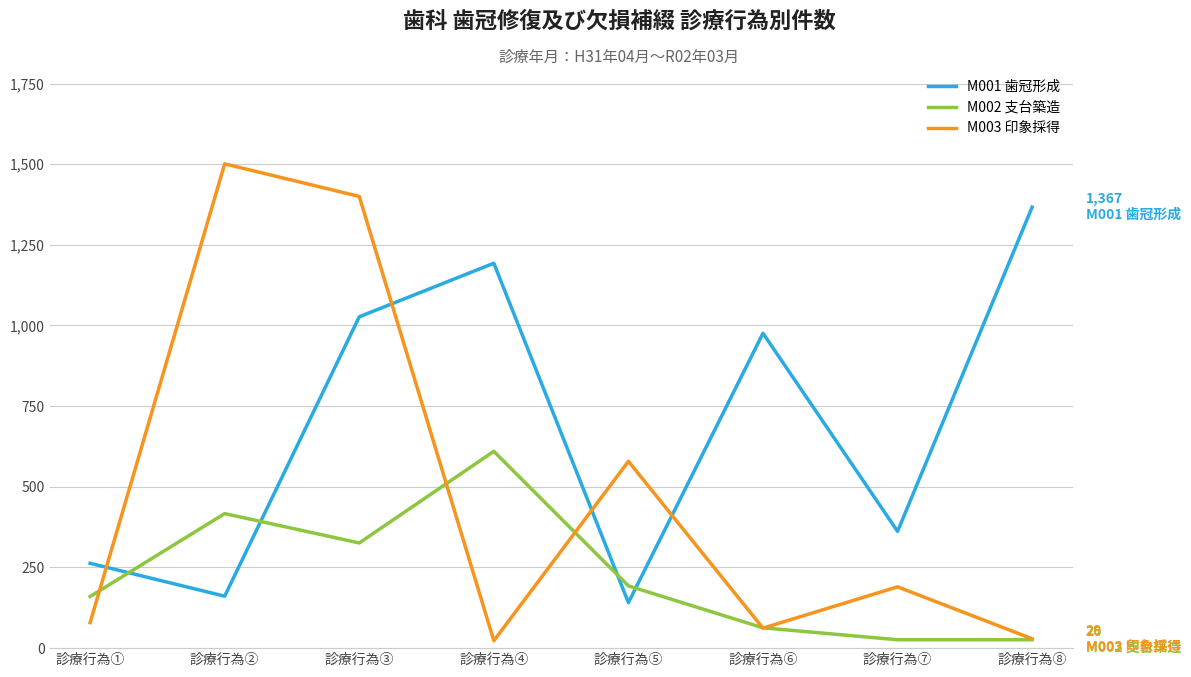

At which category does M001 歯冠形成 reach its first local peak?

診療行為④